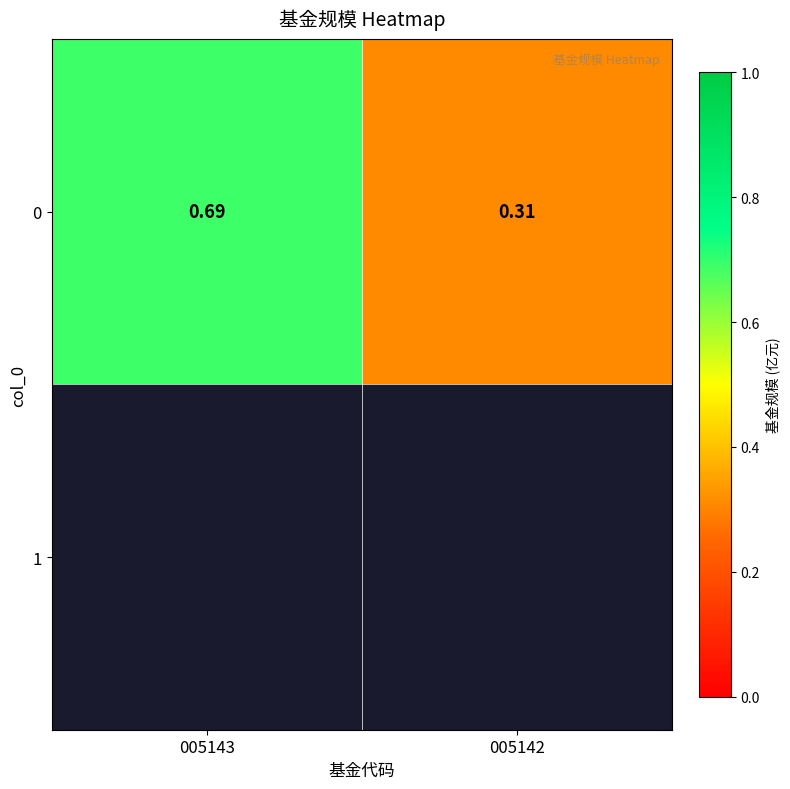

What is the approximate value at 005143?

0.7